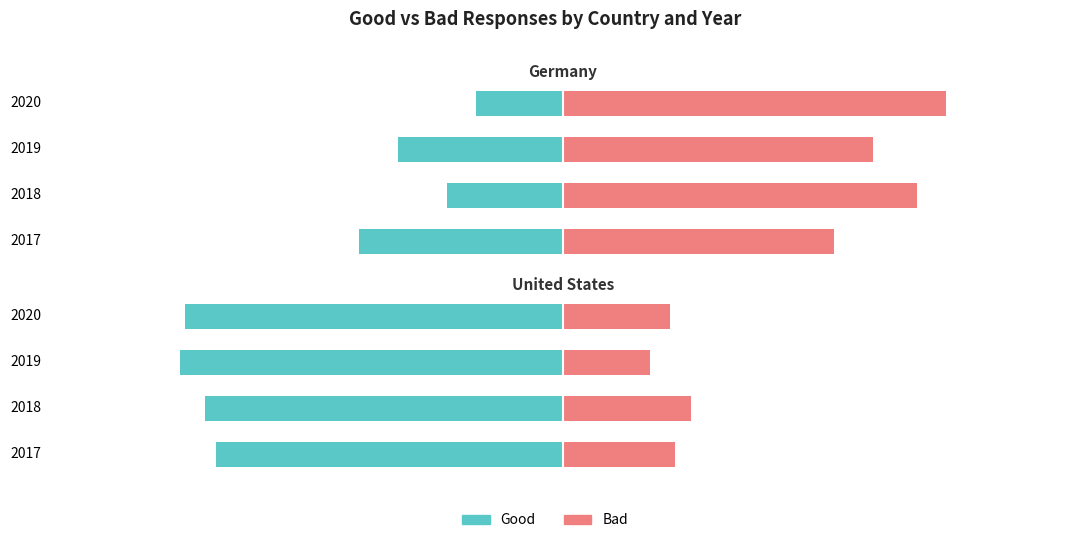

How many categories are shown in the chart?

4